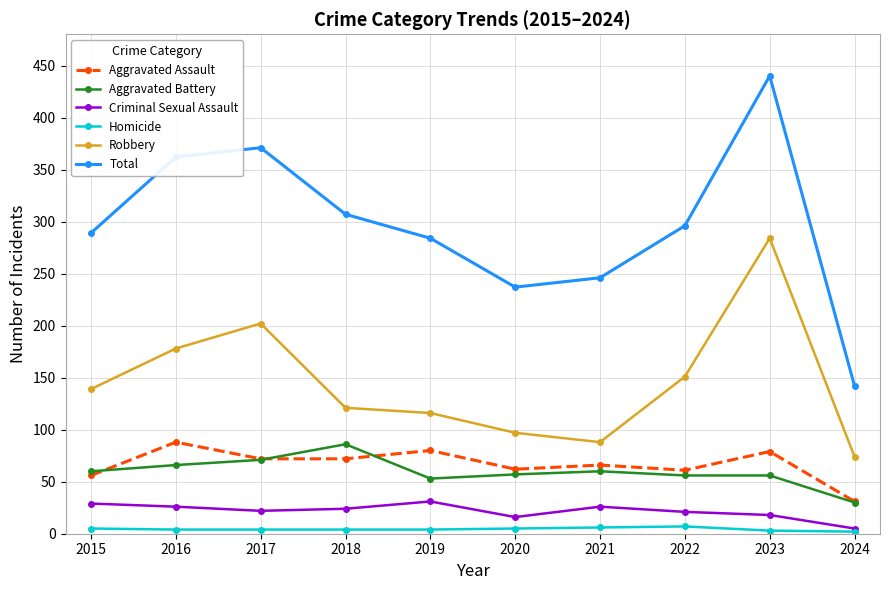

What is the spread (max minus min) of values at 2017?

367